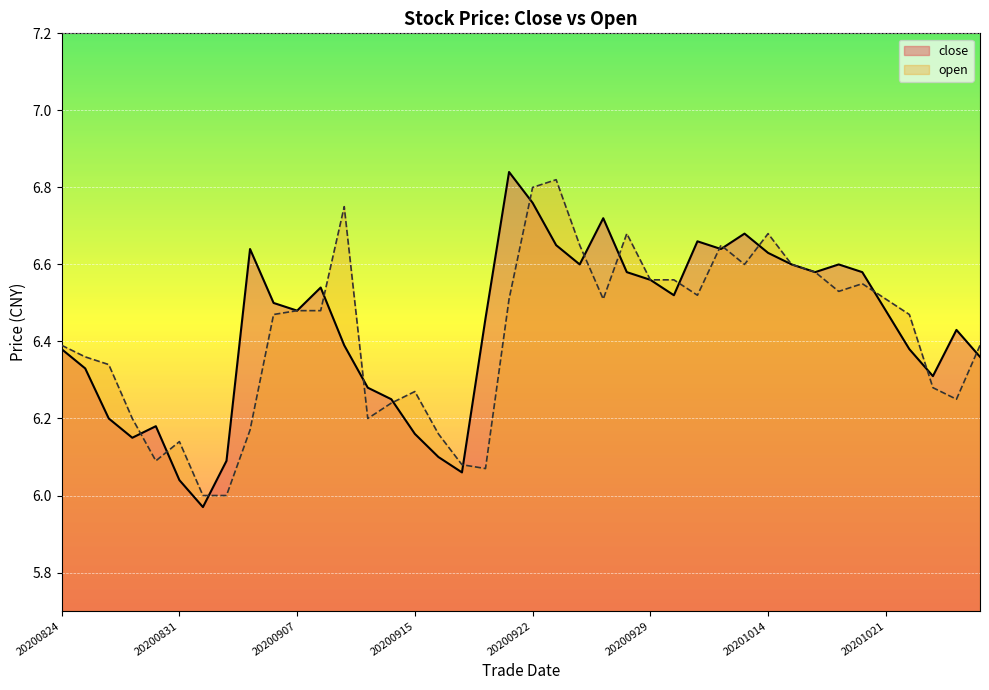

What is the average value of the open series?

6.4